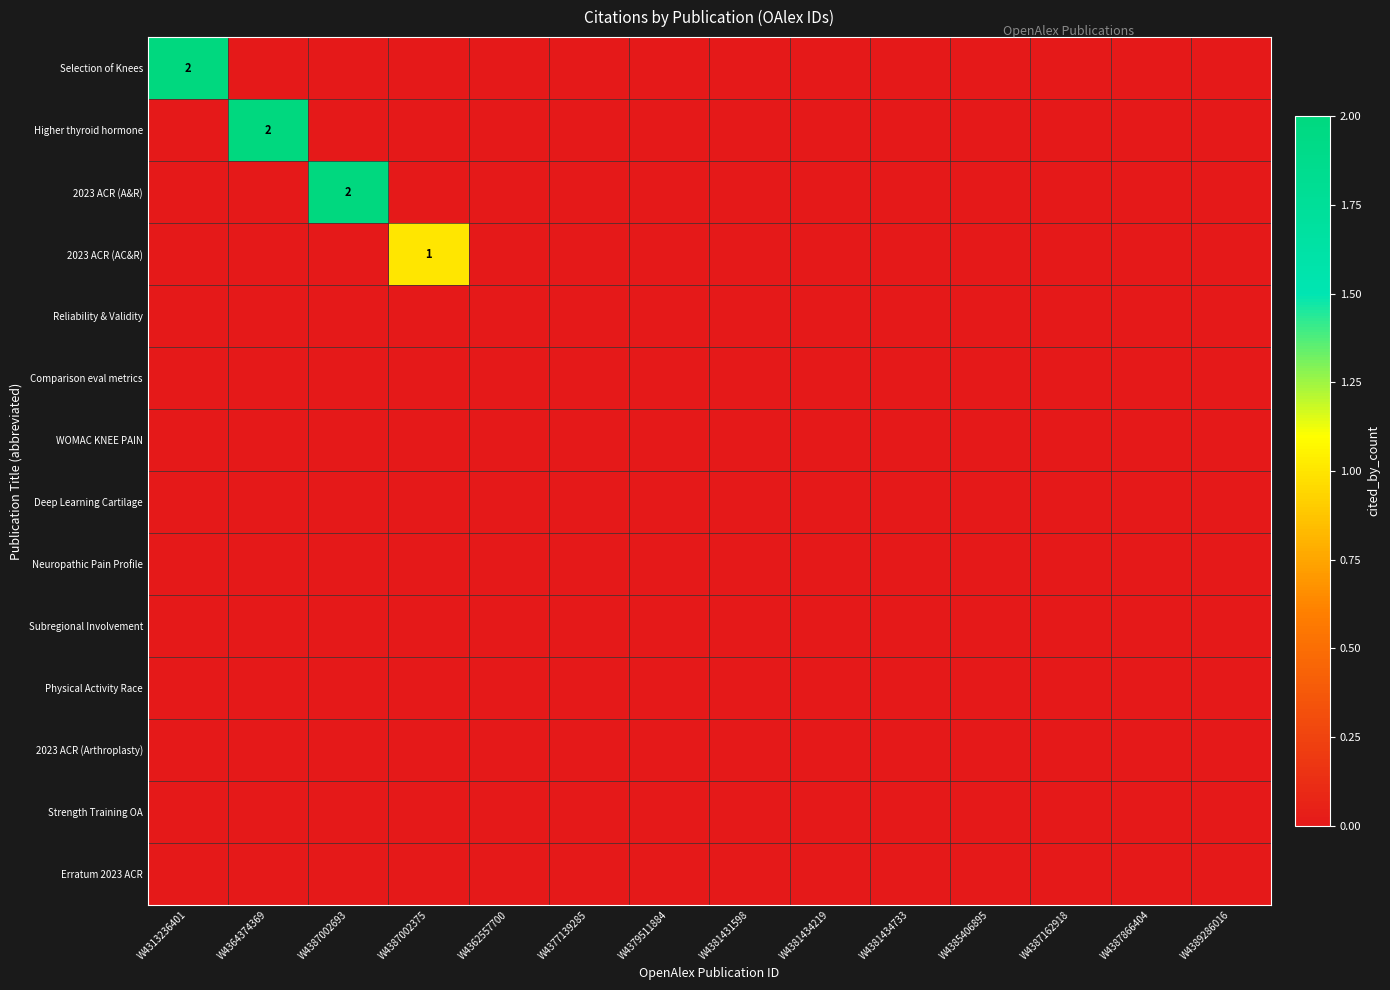

Count the number of categories in the chart.

14